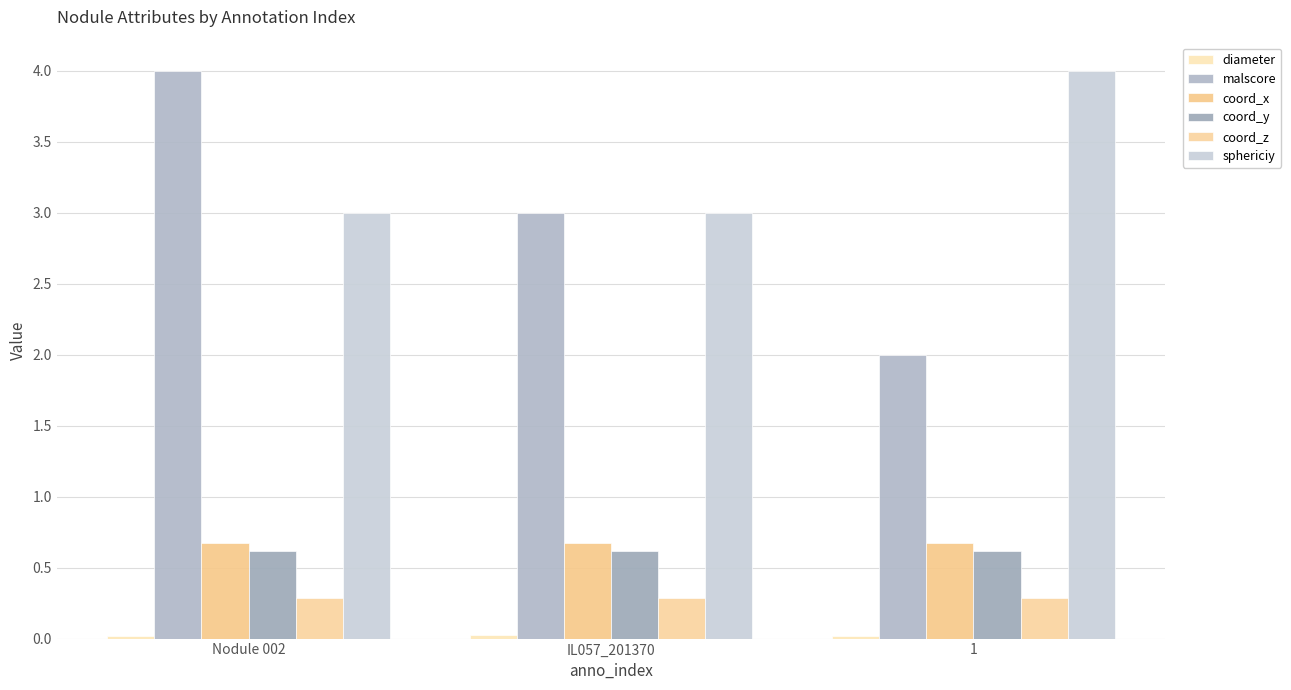

At which label is diameter closest to 0?

1